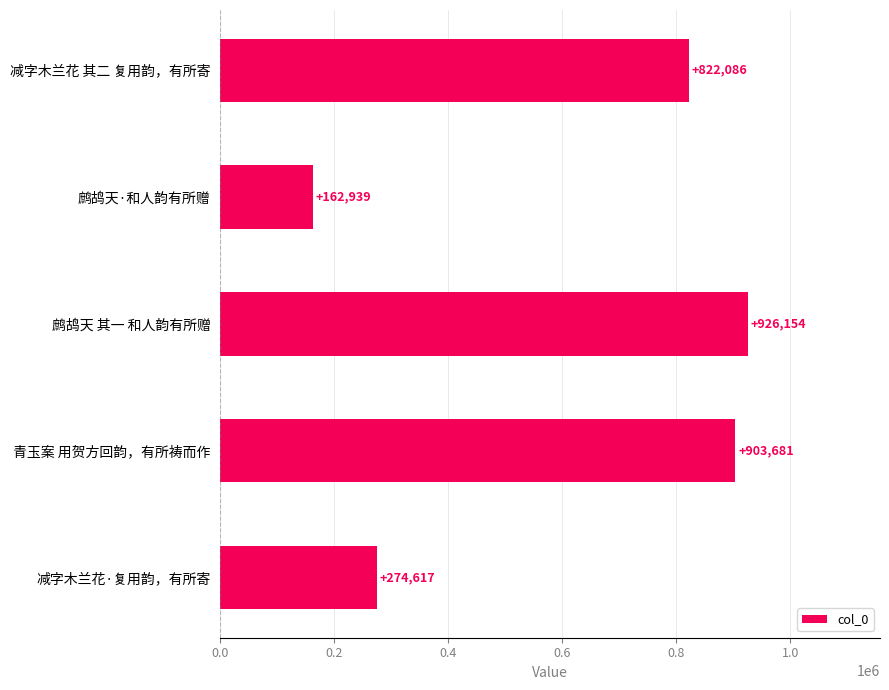

Which has a higher value, 减字木兰花 其二 复用韵，有所寄 or 青玉案 用贺方回韵，有所祷而作?

青玉案 用贺方回韵，有所祷而作